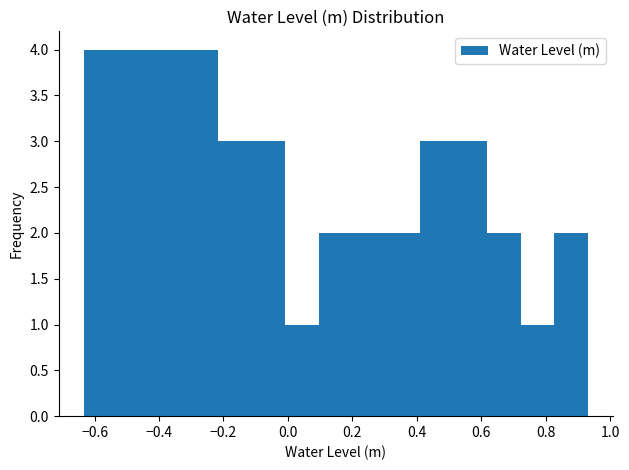

What is the height of the bar covering -0.32 to -0.22 on the x-axis? Neither the bar edges nor the heights are printed on the chart, so give them approximately, as read against the axes.

4